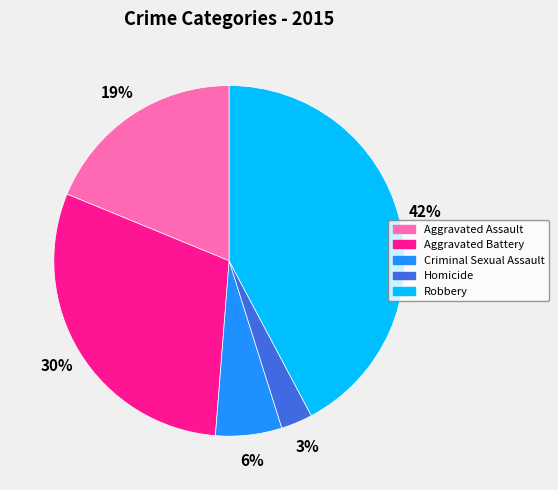

What is the largest slice in the pie chart?

Robbery